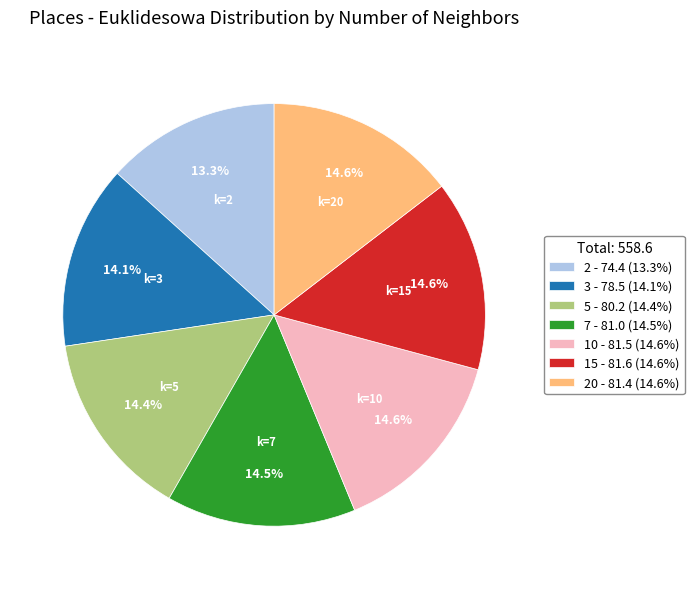

Which slice is the smallest?

2 - 74.4 (13.3%)